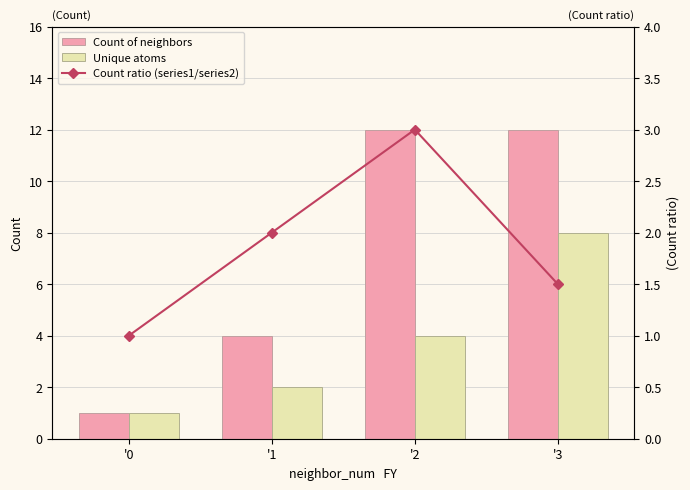

Which category has the highest value across all series?

'2